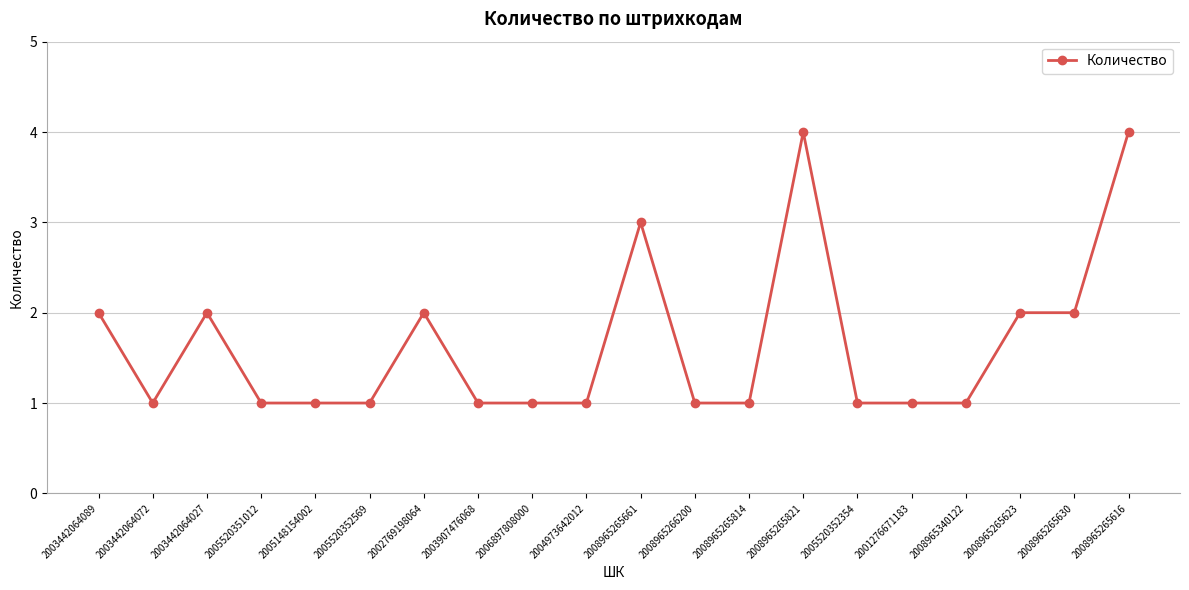

What is the ratio of the value at 2005520351012 to the value at 2001276671183?

1.0